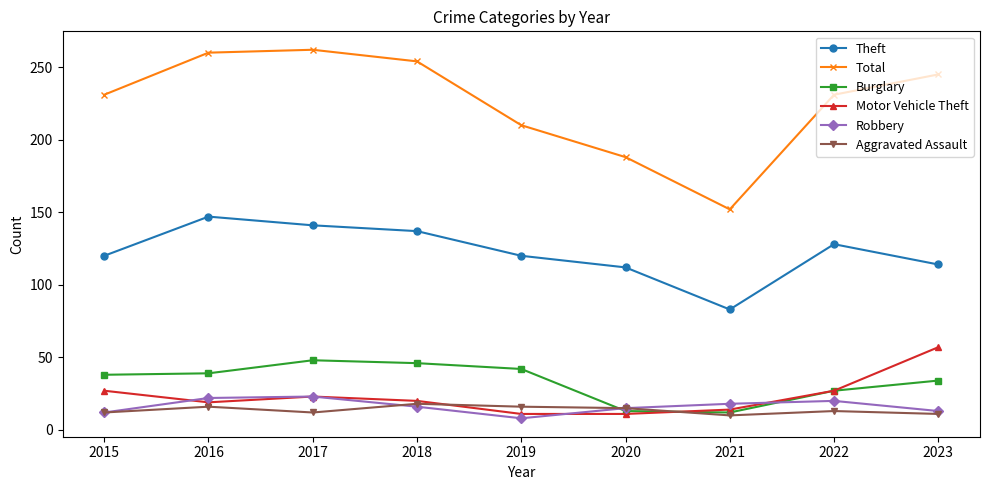

What is the value of the Motor Vehicle Theft point at the 1st from the left?

27